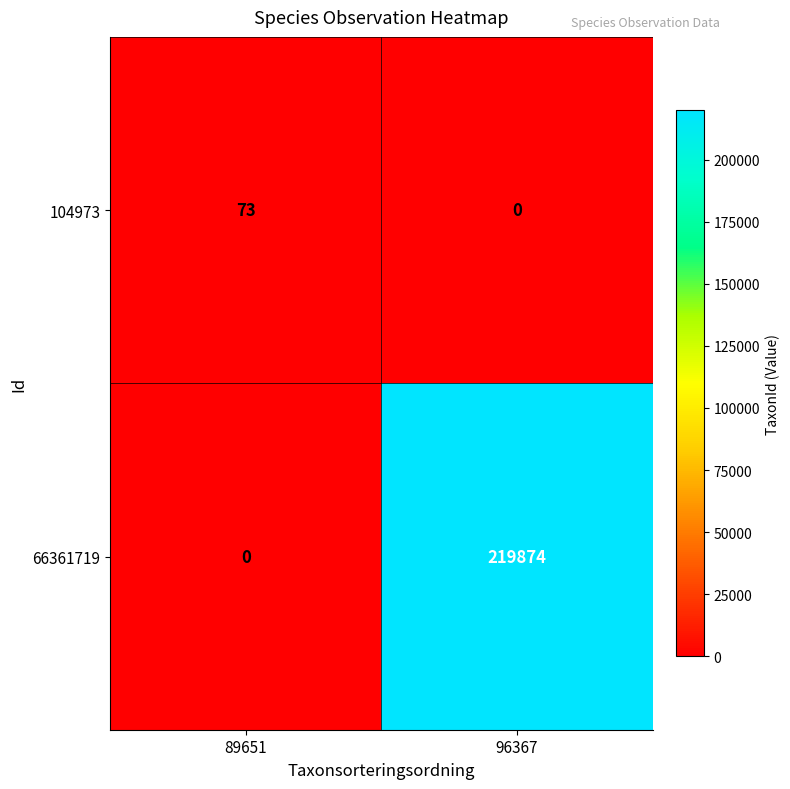

Which series has the largest range (max minus min)?

66361719